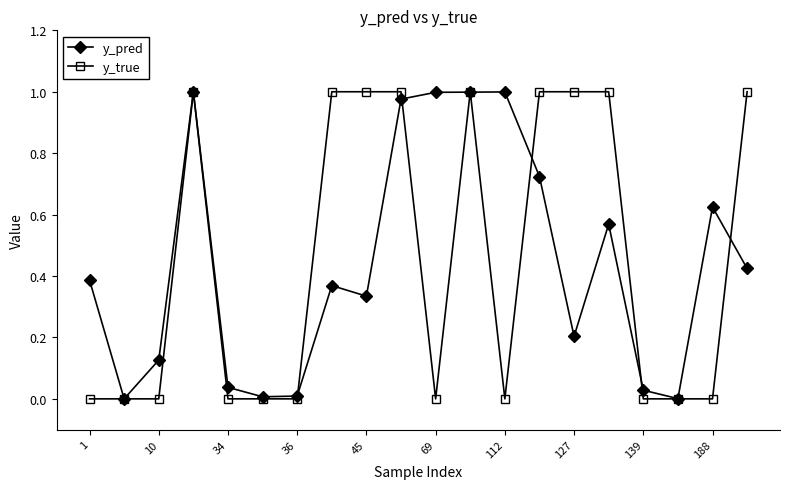

Which series has the widest spread of values?

y_true